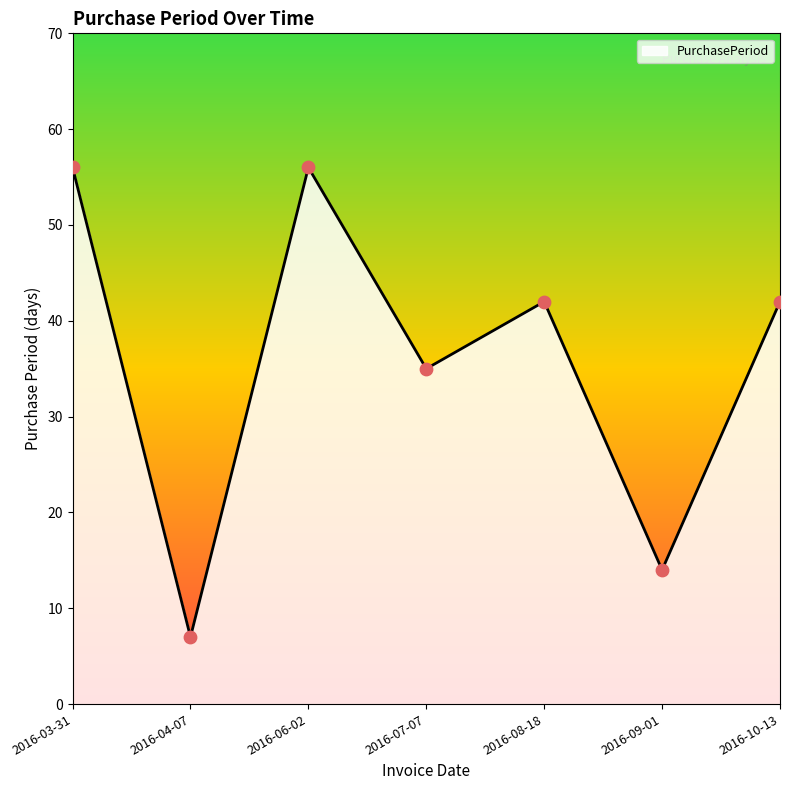

What is the change in value from 2016-04-07 to 2016-06-02?

+49